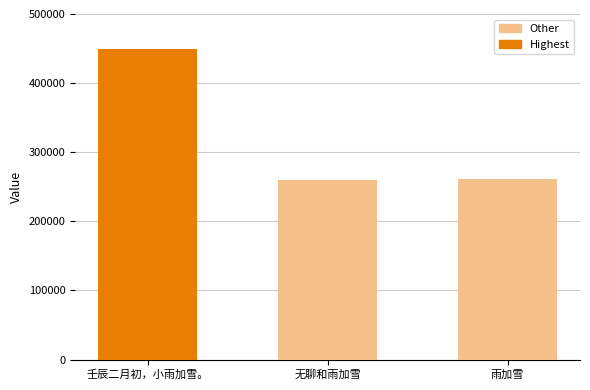

What is the change in value from 壬辰二月初，小雨加雪。 to 雨加雪?

-189237